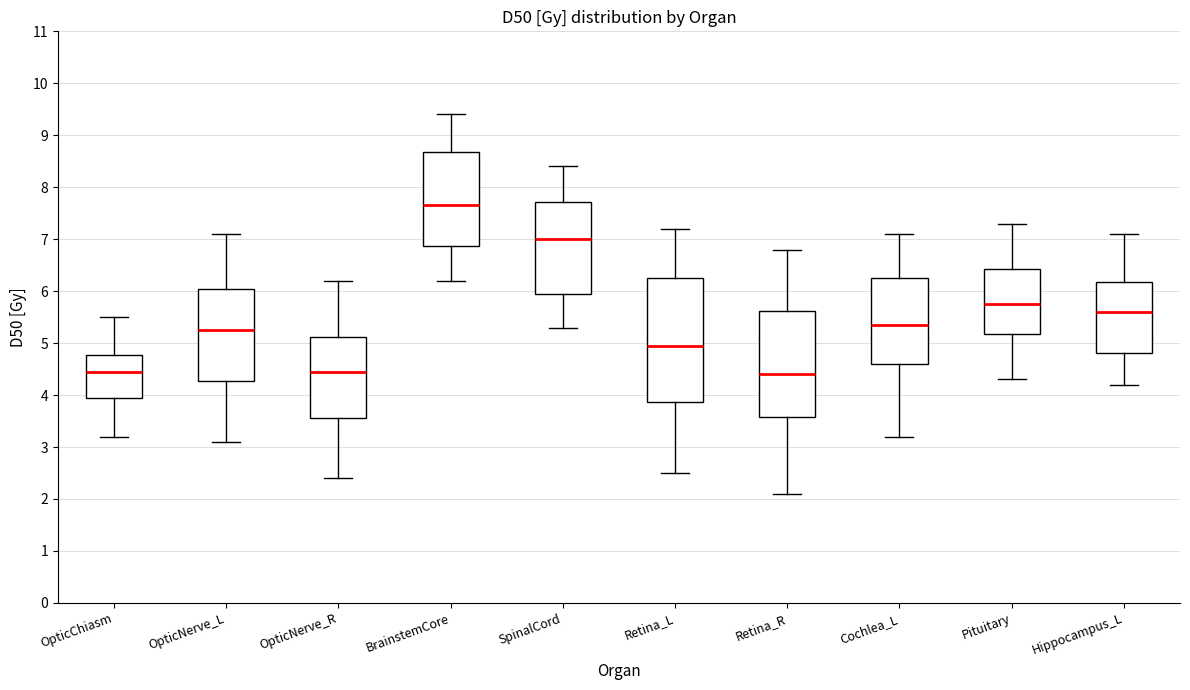

Reading left to right, transcribe this box plot: for each box, give where its median line is, the range the box spans, and where its two whiskers end, as read against the y-axis. The values are not printed on the chart, so give them approximately, as read against the axis.

OpticChiasm: median 4.5, box 4.0 to 4.8, whiskers 3.2 to 5.5
OpticNerve_L: median 5.3, box 4.3 to 6.1, whiskers 3.1 to 7.1
OpticNerve_R: median 4.5, box 3.6 to 5.1, whiskers 2.4 to 6.2
BrainstemCore: median 7.7, box 6.9 to 8.7, whiskers 6.2 to 9.4
SpinalCord: median 7.0, box 6.0 to 7.7, whiskers 5.3 to 8.4
Retina_L: median 5.0, box 3.9 to 6.3, whiskers 2.5 to 7.2
Retina_R: median 4.4, box 3.6 to 5.6, whiskers 2.1 to 6.8
Cochlea_L: median 5.4, box 4.6 to 6.3, whiskers 3.2 to 7.1
Pituitary: median 5.8, box 5.2 to 6.4, whiskers 4.3 to 7.3
Hippocampus_L: median 5.6, box 4.8 to 6.2, whiskers 4.2 to 7.1